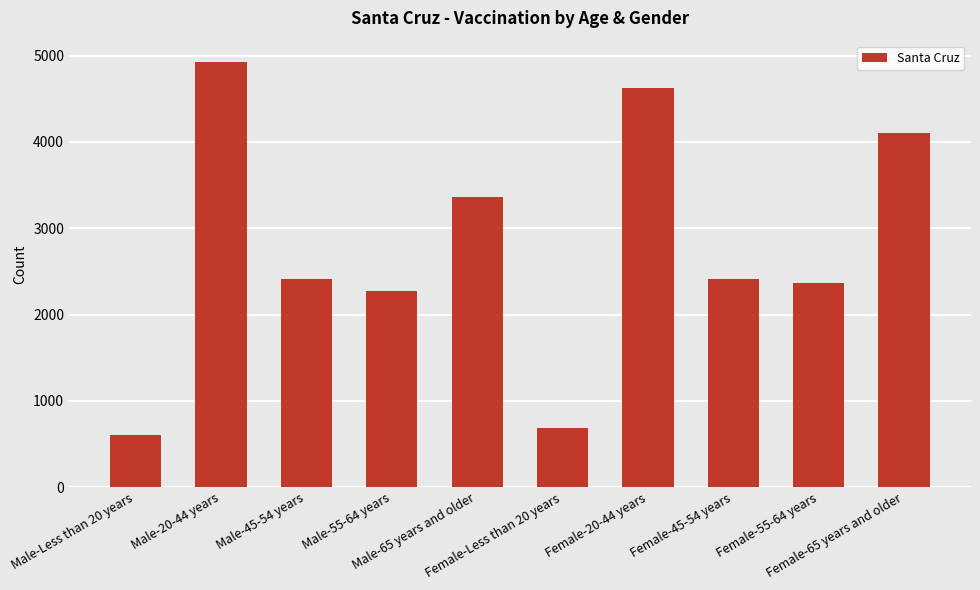

Is it true that the value at Female-Less than 20 years is 688?

True